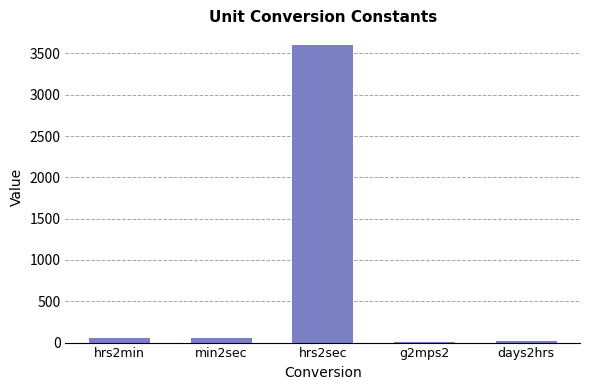

What is the maximum value shown in the chart?

3600.0